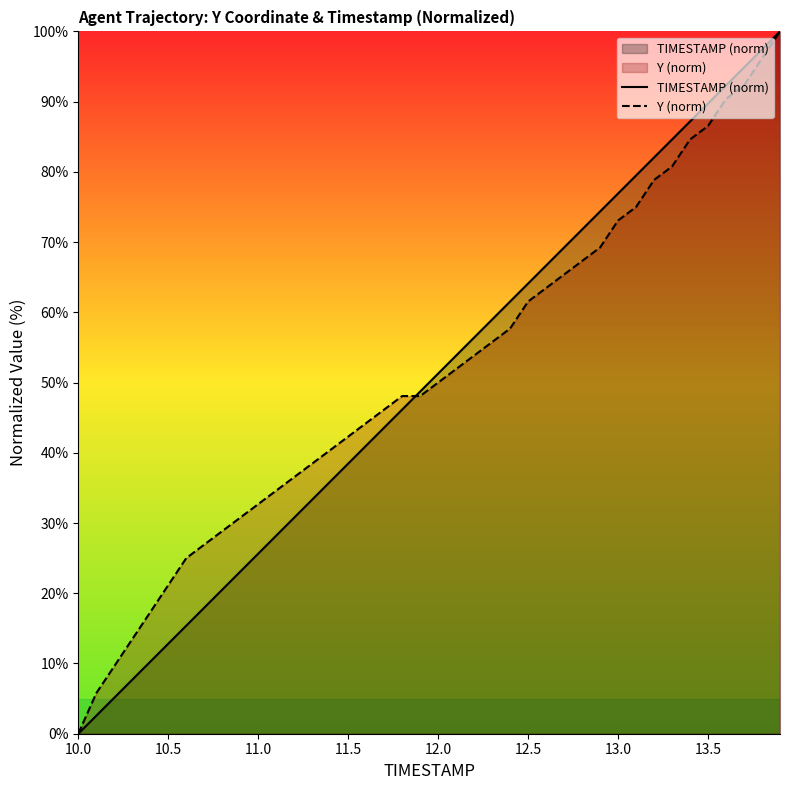

What are all the series names shown in the legend?

TIMESTAMP (norm), Y (norm)